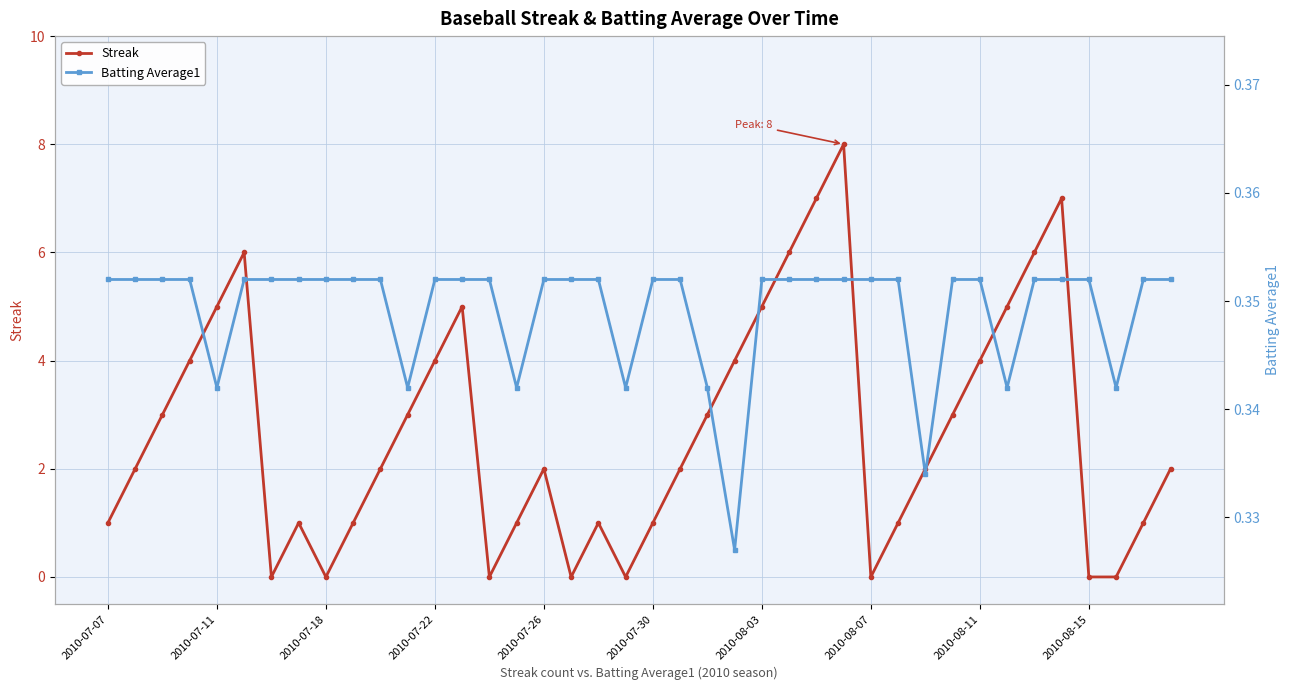

Reading left to right, what are all the values shown in this chart?

Streak: 1.0	2.0	3.0	4.0	5.0	6.0	0.0	1.0	0.0	1.0	2.0	3.0	4.0	5.0	0.0	1.0	2.0	0.0	1.0	0.0	1.0	2.0	3.0	4.0	5.0	6.0	7.0	8.0	0.0	1.0	2.0	3.0	4.0	5.0	6.0	7.0	0.0	0.0	1.0	2.0
Batting Average1: 0.4	0.4	0.4	0.4	0.3	0.4	0.4	0.4	0.4	0.4	0.4	0.3	0.4	0.4	0.4	0.3	0.4	0.4	0.4	0.3	0.4	0.4	0.3	0.3	0.4	0.4	0.4	0.4	0.4	0.4	0.3	0.4	0.4	0.3	0.4	0.4	0.4	0.3	0.4	0.4